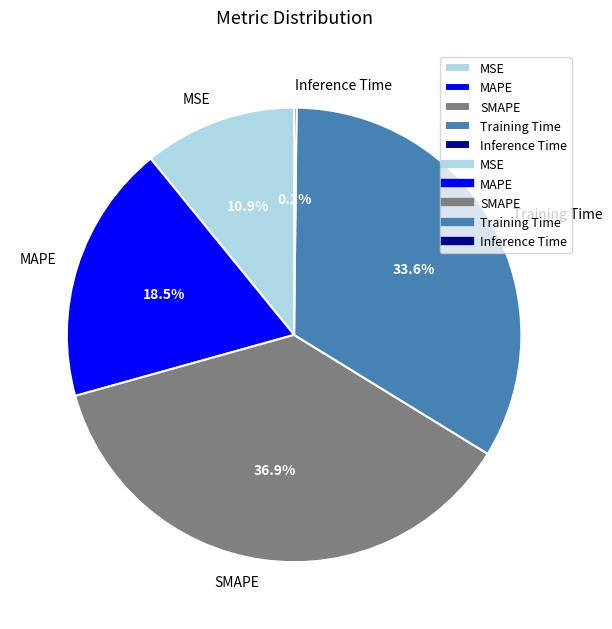

What portion of the pie excludes MSE?

89.1%